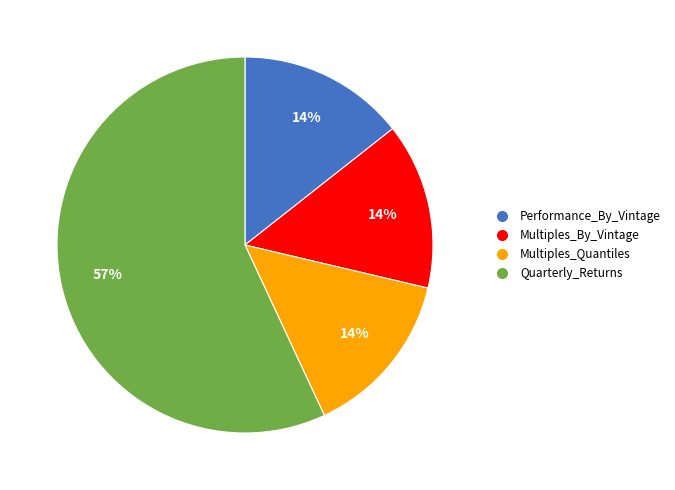

Is Quarterly_Returns the majority of the pie?

Yes